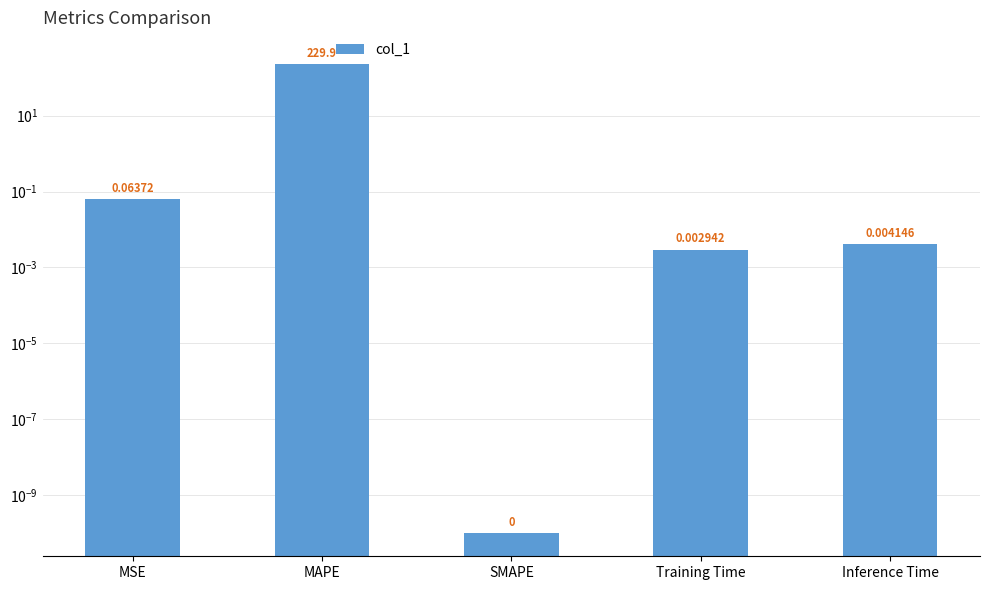

Reading left to right, extract all data points from this chart.

MSE=0.1	MAPE=229.9	SMAPE=0.0	Training Time=0.0	Inference Time=0.0